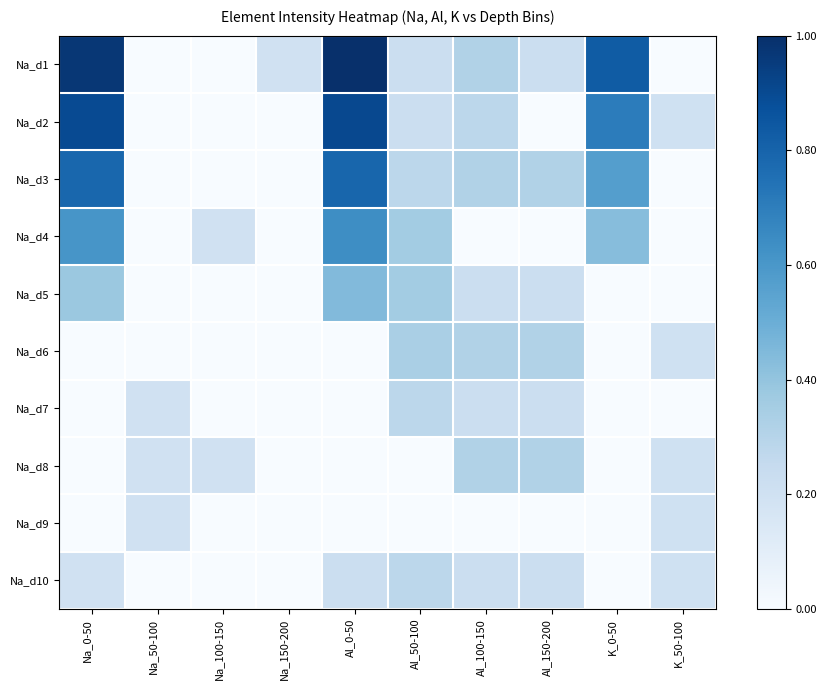

Rank the series at Na_100-150 from highest to lowest value.

Na_d4, Na_d8, Na_d1, Na_d2, Na_d3, Na_d5, Na_d6, Na_d7, Na_d9, Na_d10